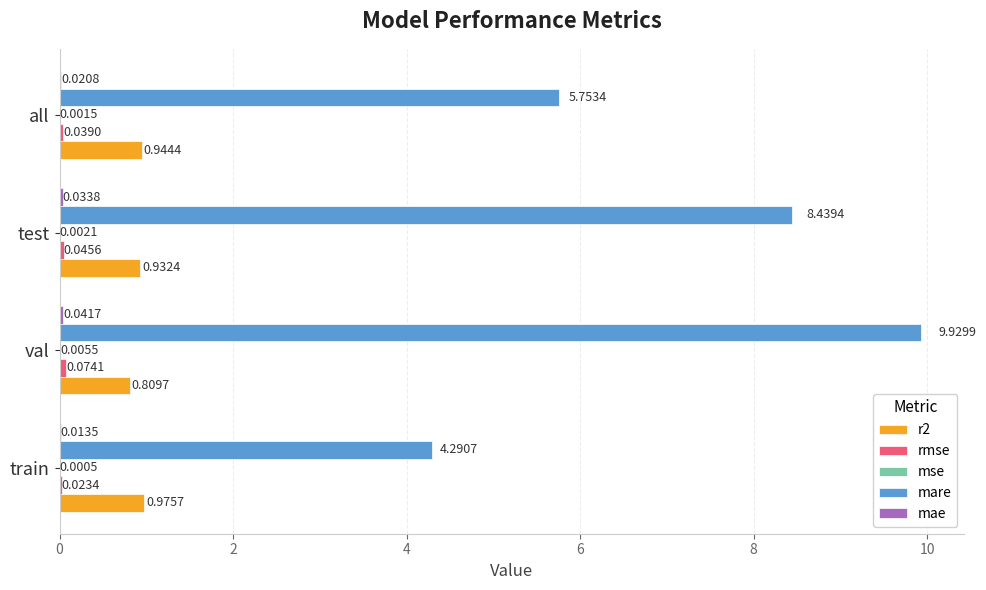

What is the total value across all series at test?

9.5